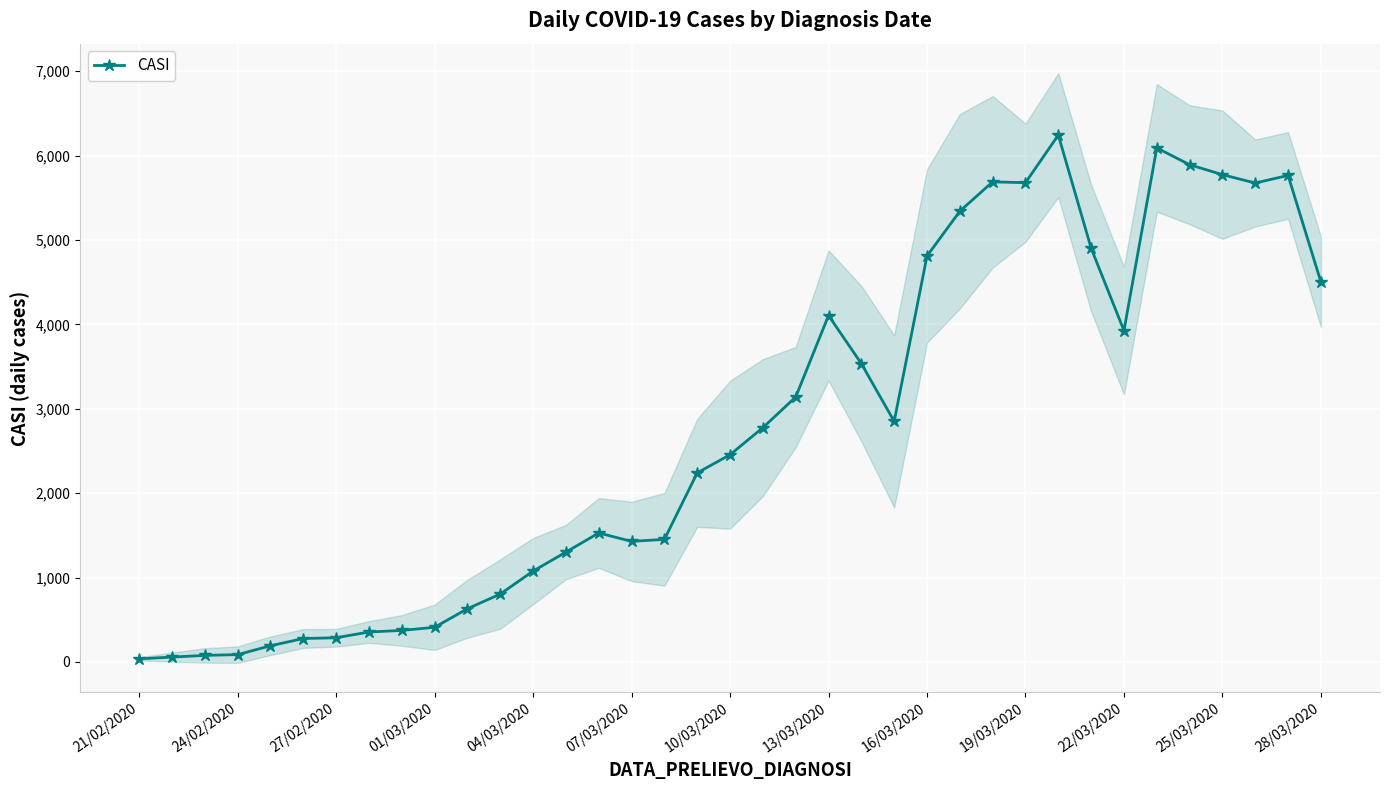

What is the difference between the maximum and minimum values?

6207